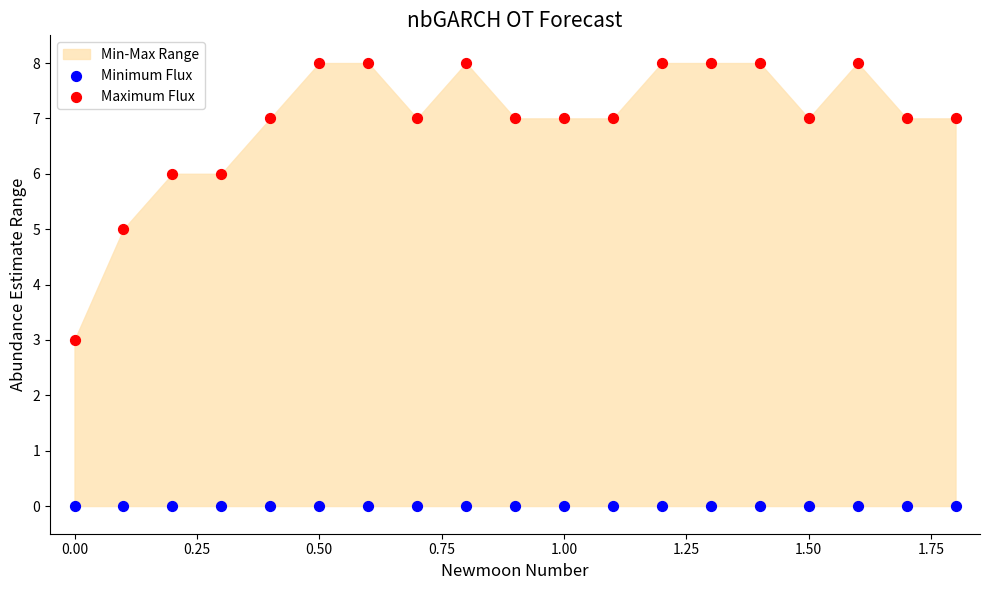

Which series contains the highest Y value?

Maximum Flux